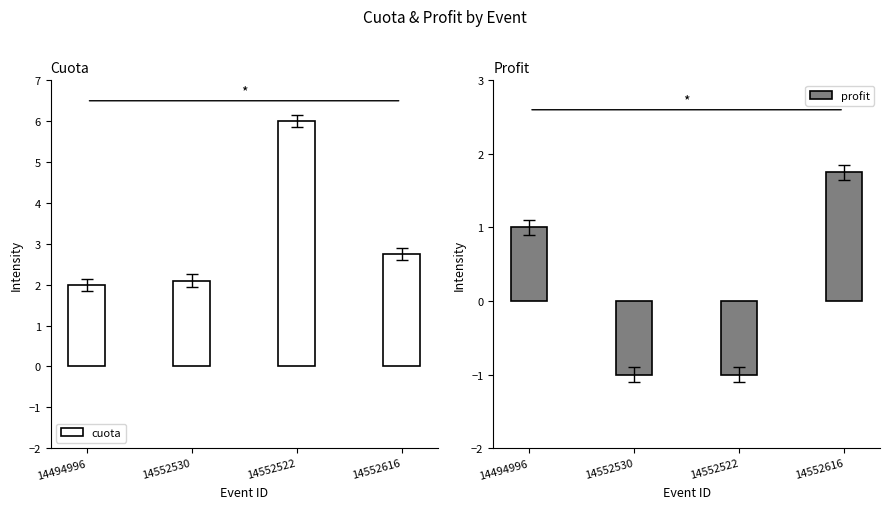

What position from the left is 14552530?

2